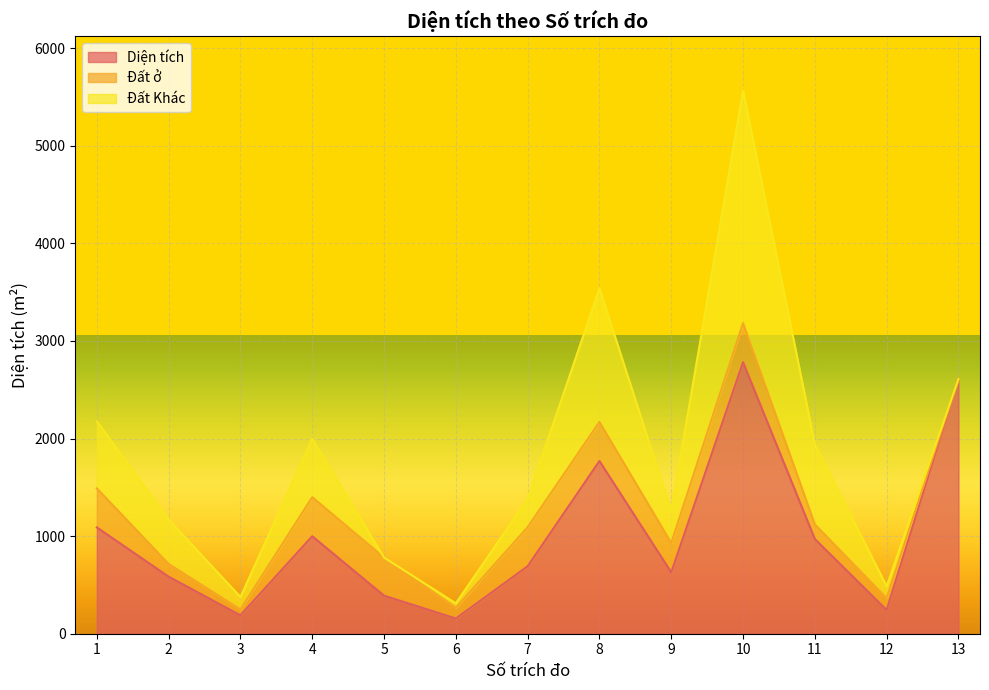

At how many categories does at least one series exceed 1412?

3